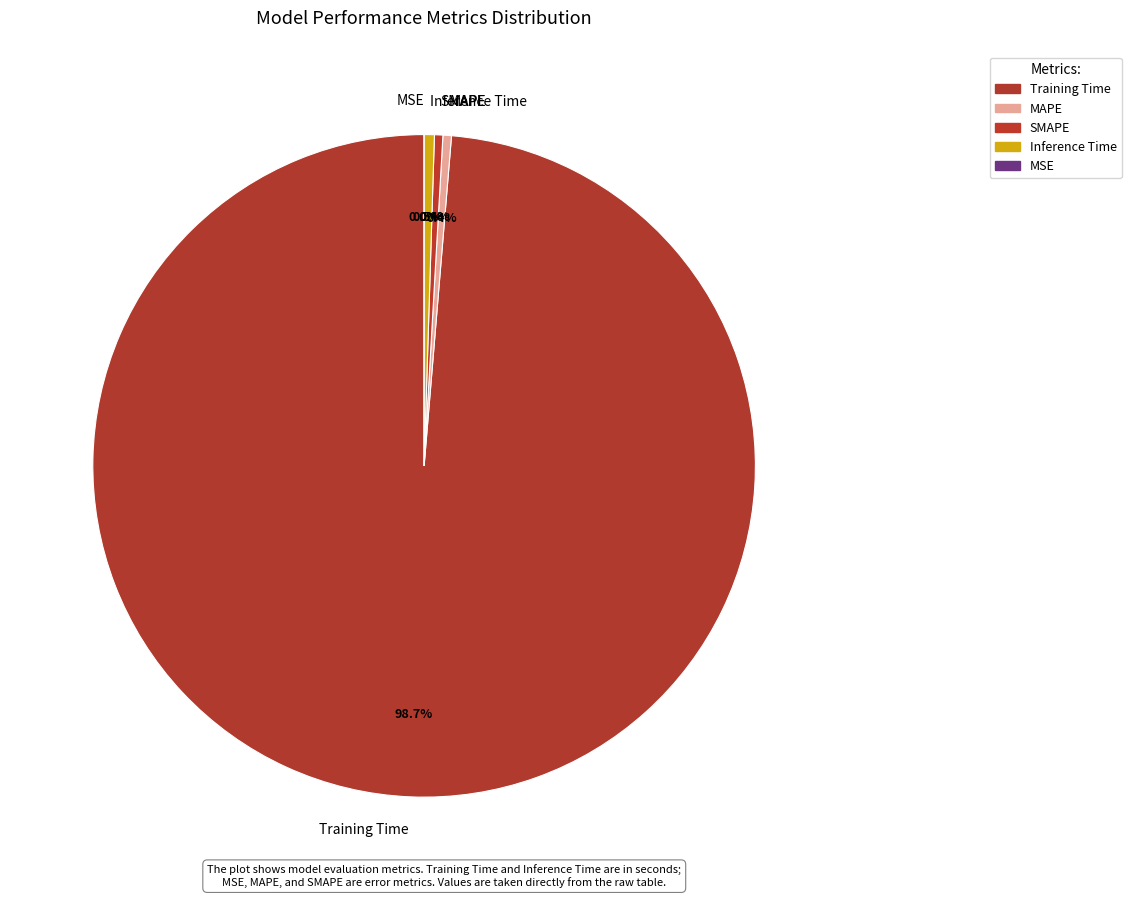

To the nearest percent, what is the average slice percentage?

20%